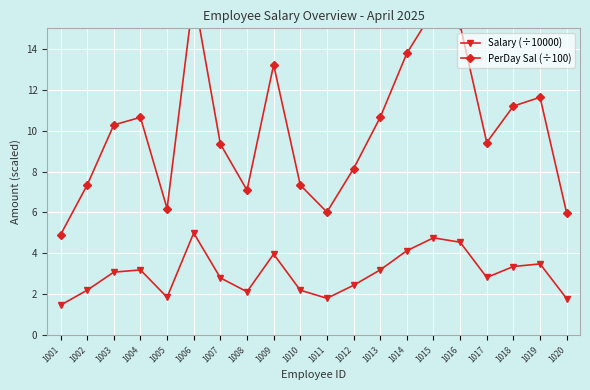

At 1009, list the series in order from smallest to largest.

Salary (÷10000), PerDay Sal (÷100)